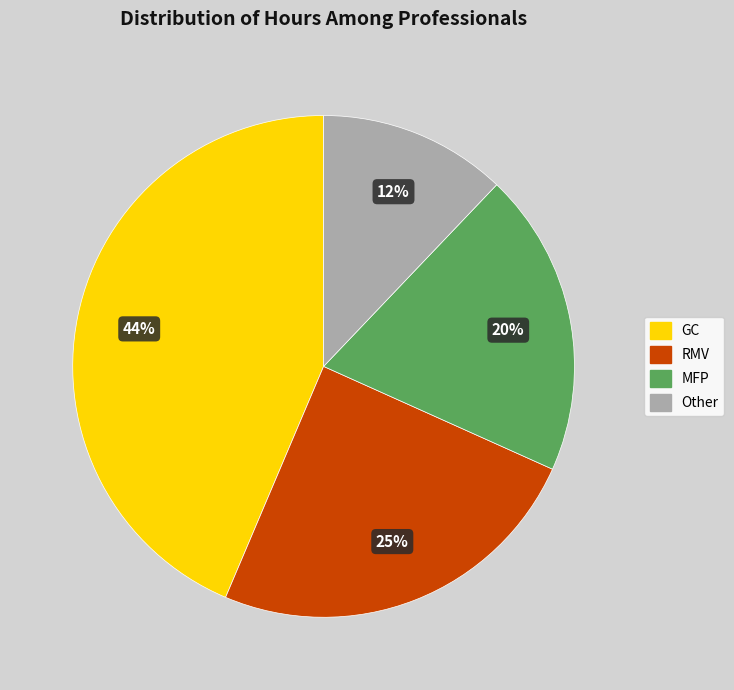

Is MFP the majority of the pie?

No